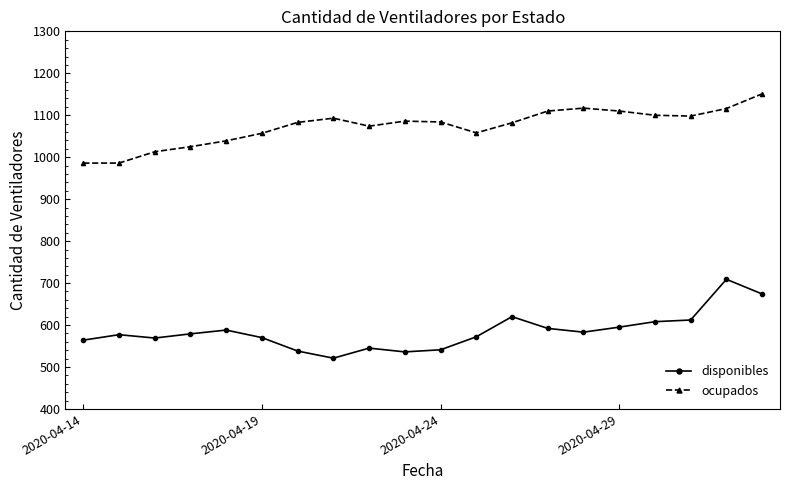

How many categories are shown in the chart?

20